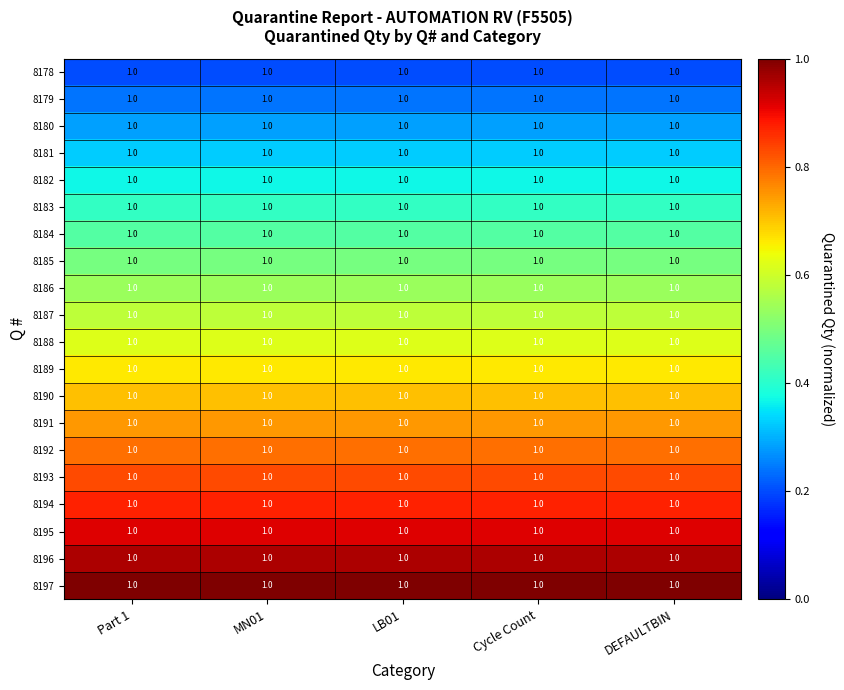

At how many categories does at least one series exceed 0?

5